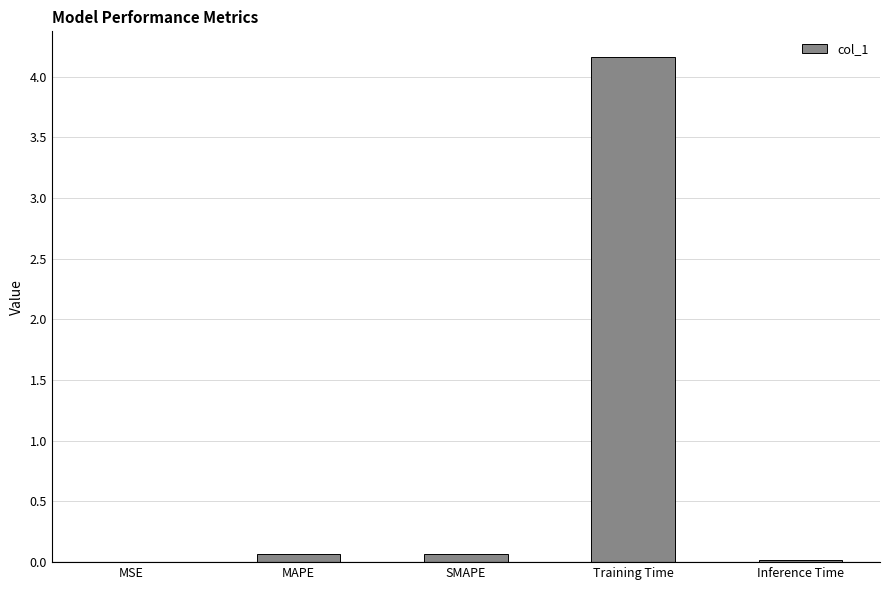

What is the approximate value at Training Time?

4.2